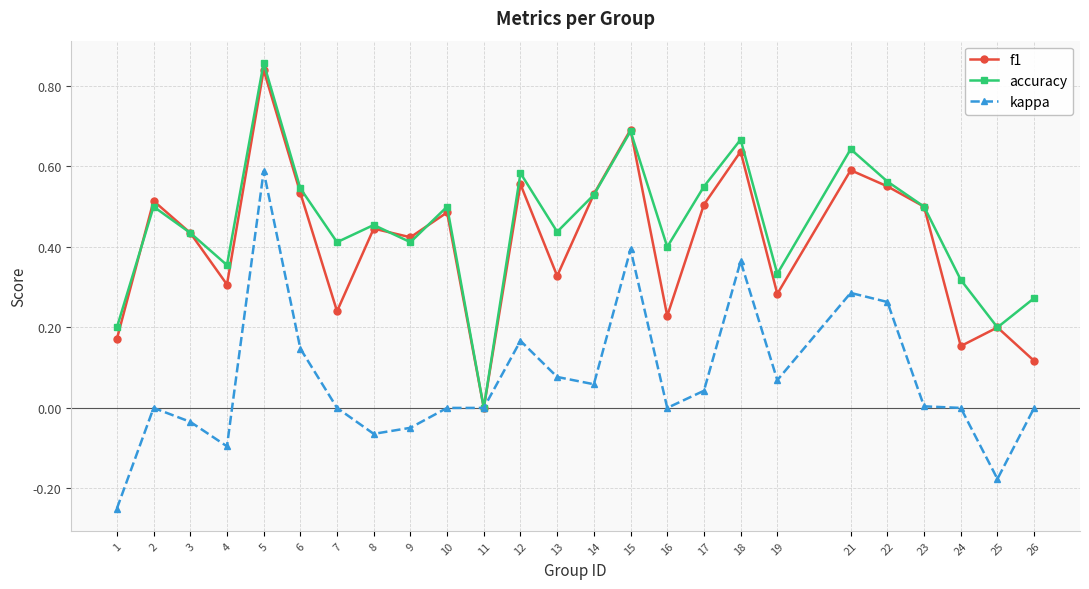

Rank the series at 26 from highest to lowest value.

accuracy, f1, kappa